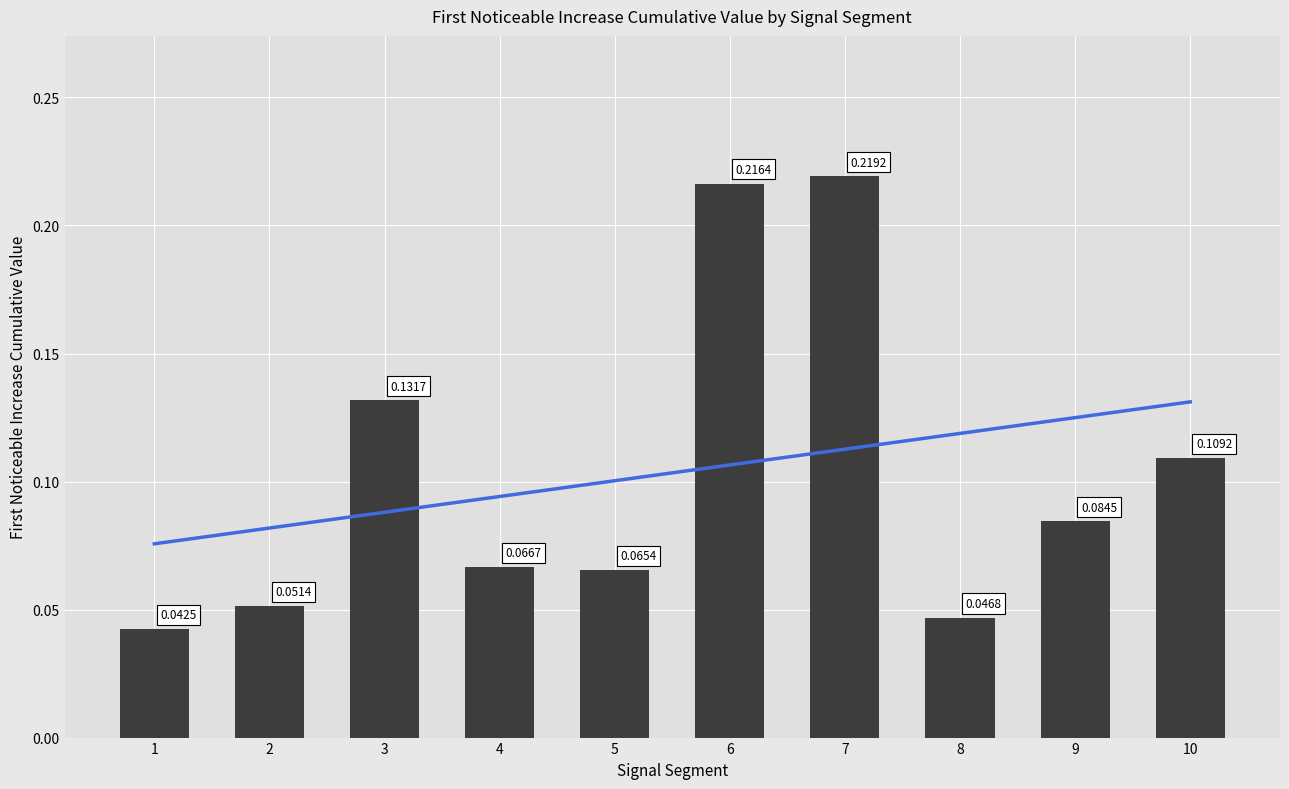

What is the sum of the values at 5 and 2?

0.1